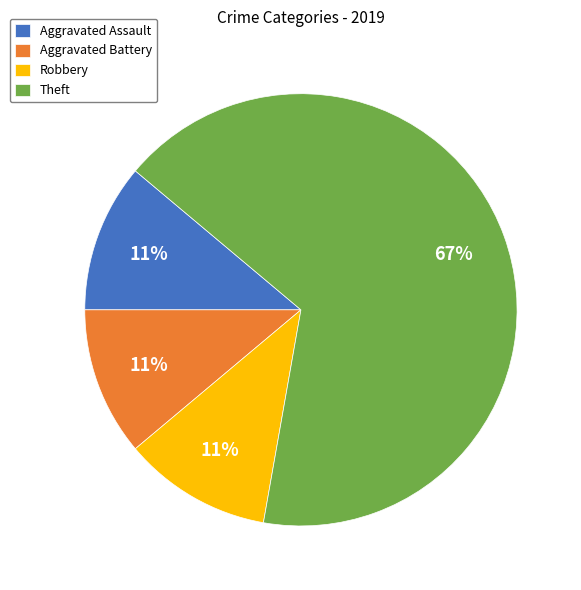

Approximately how many times larger is the value at Aggravated Battery compared to Aggravated Assault?

1.0